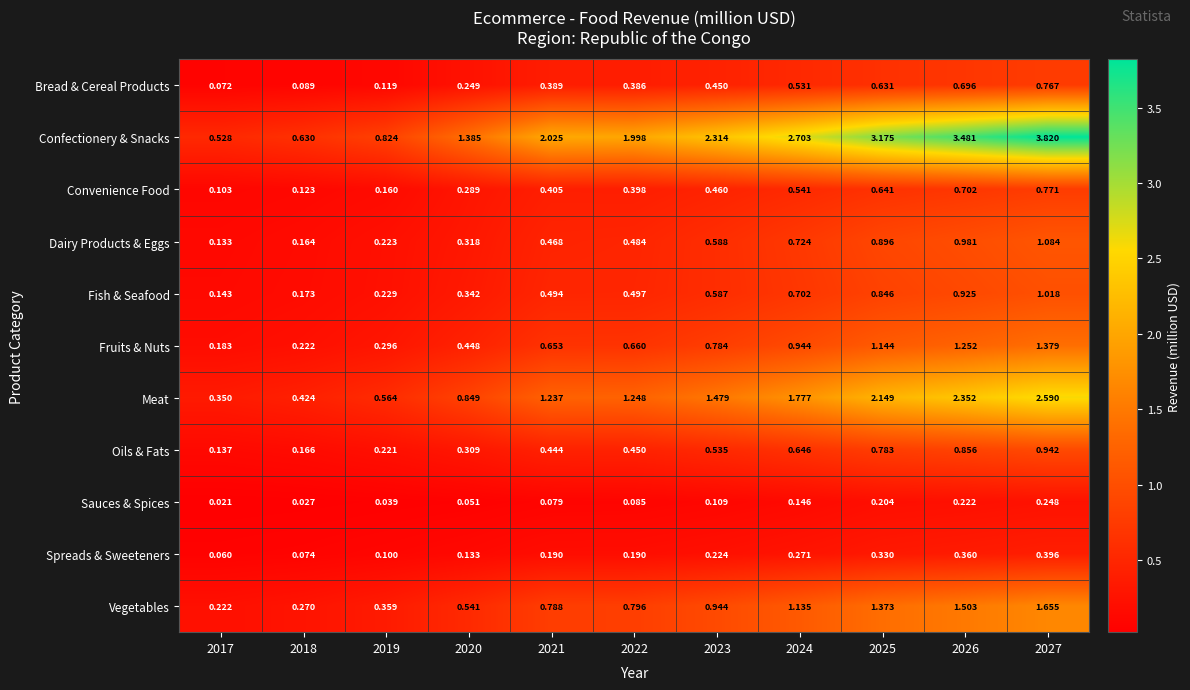

Between 2018 and 2025, which series saw the biggest shift?

Confectionery & Snacks